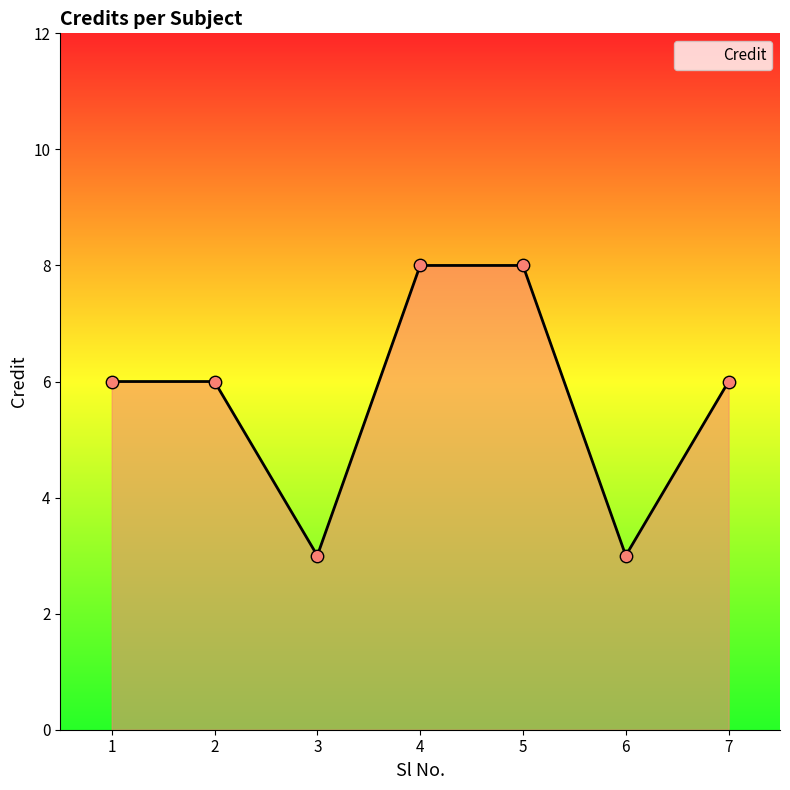

What is the change in value from 1 to 5?

+2